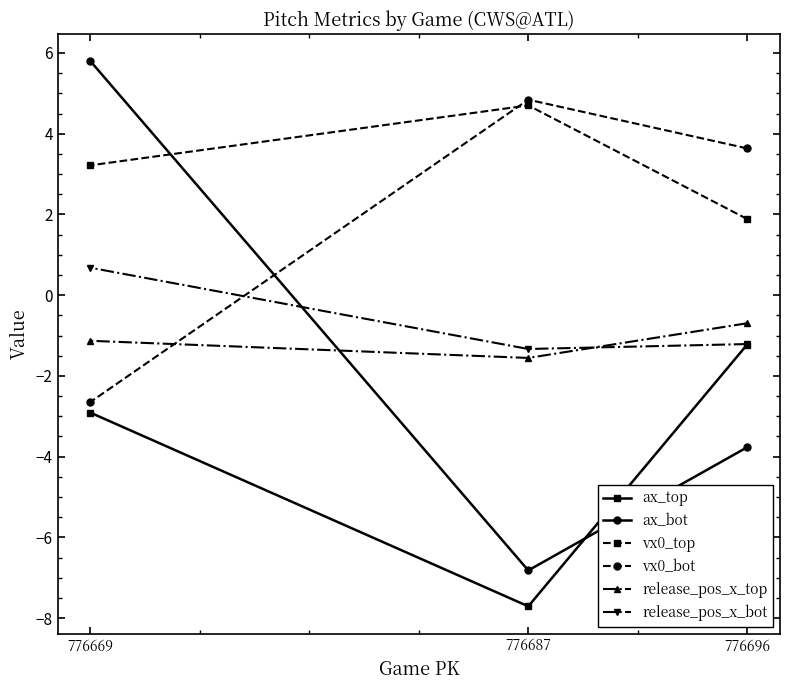

Does the chart display data point markers on the line(s)?

Yes